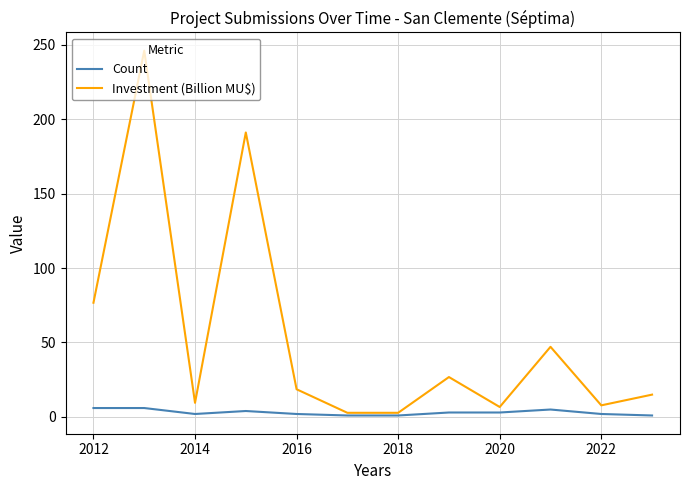

What is the highest value of the Count series?

6.0